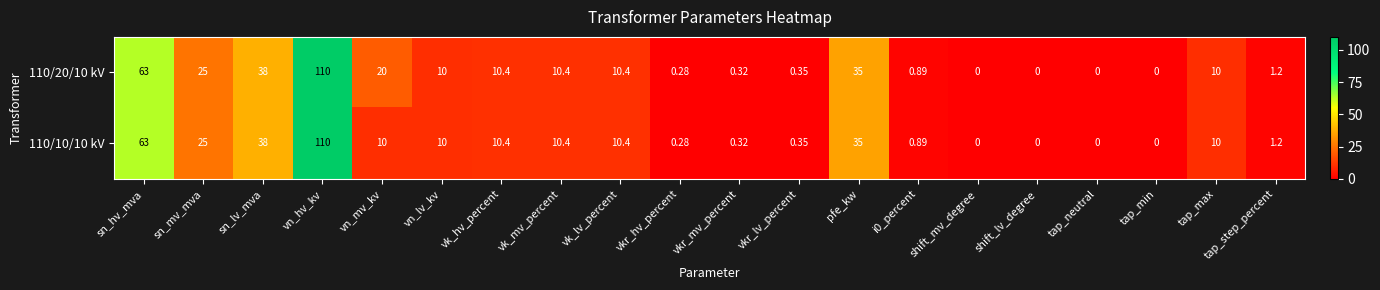

Where does the 110/20/10 kV series first go above 10?

sn_hv_mva